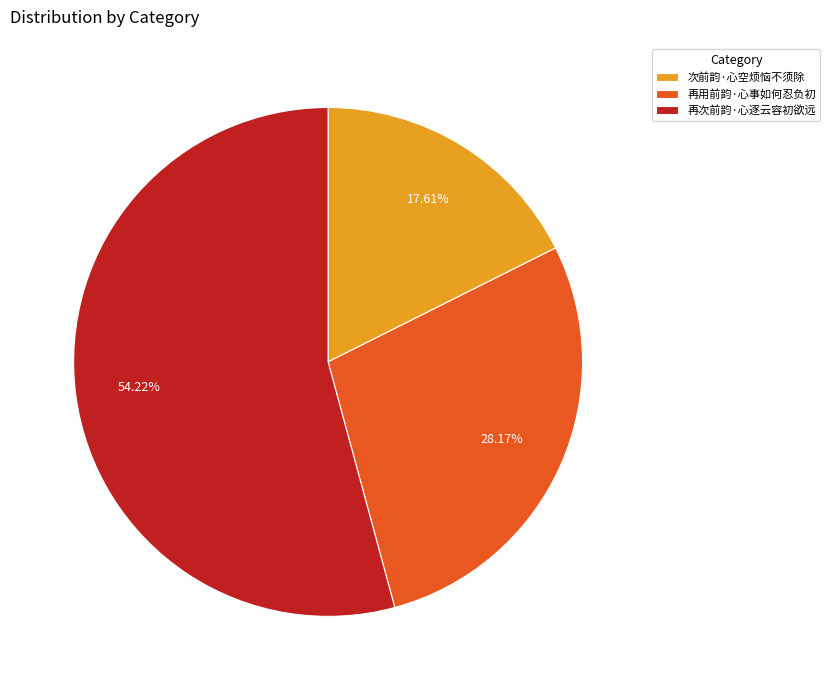

How many slices are in this pie chart?

3